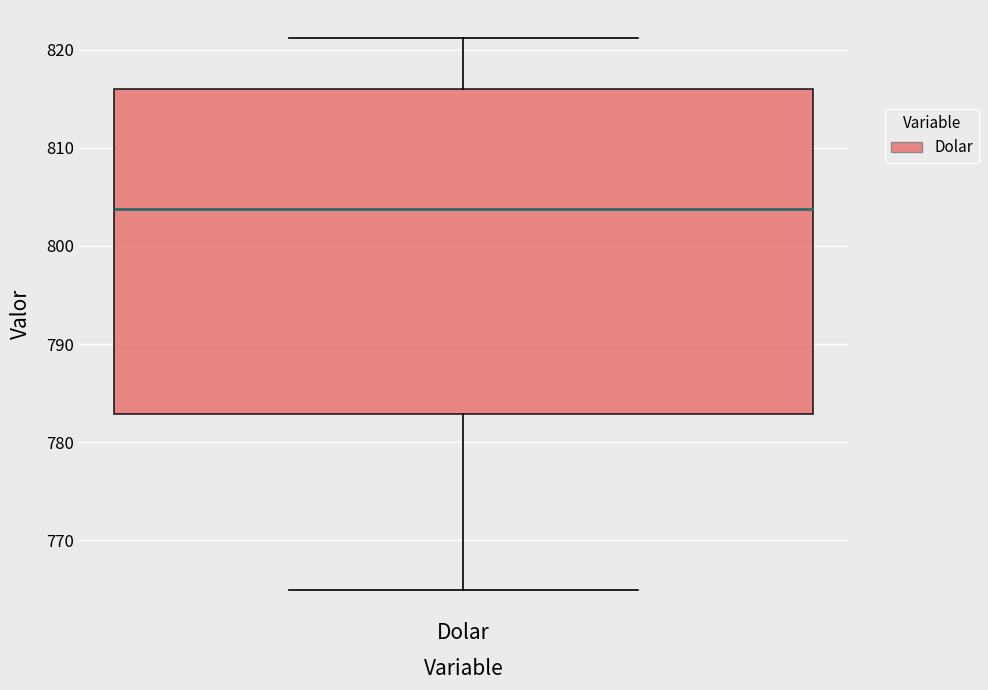

Where is the upper edge of the box for Dolar on the y-axis? The values are not printed on the chart, so give them approximately, as read against the axis.

816